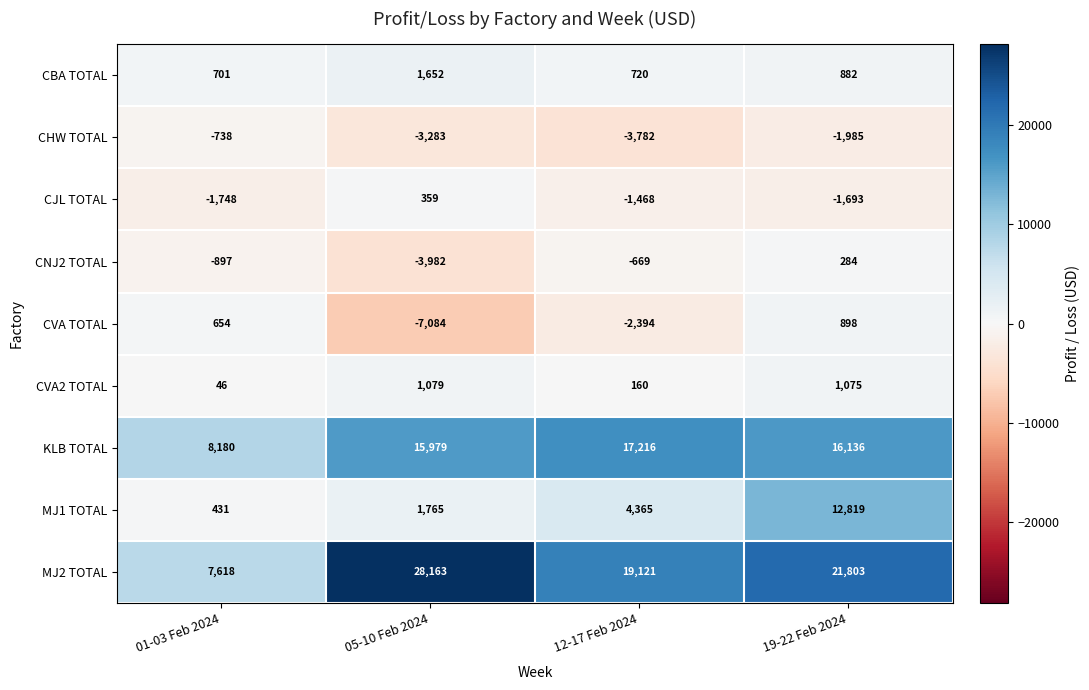

True or false: CVA TOTAL has a value of -2394 at 12-17 Feb 2024.

True